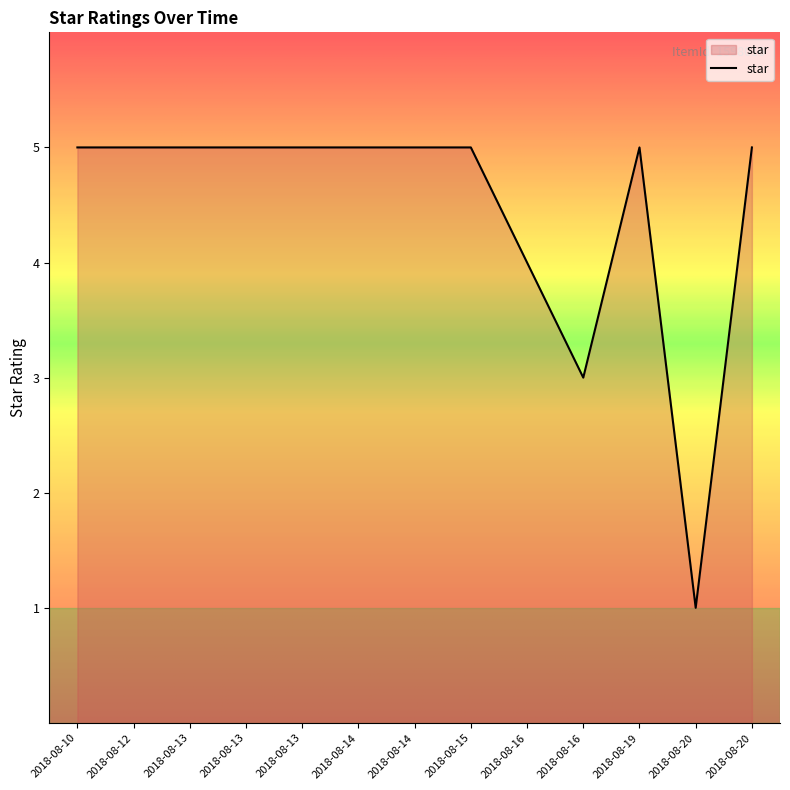

Is this an area chart (filled region under the line)?

Yes